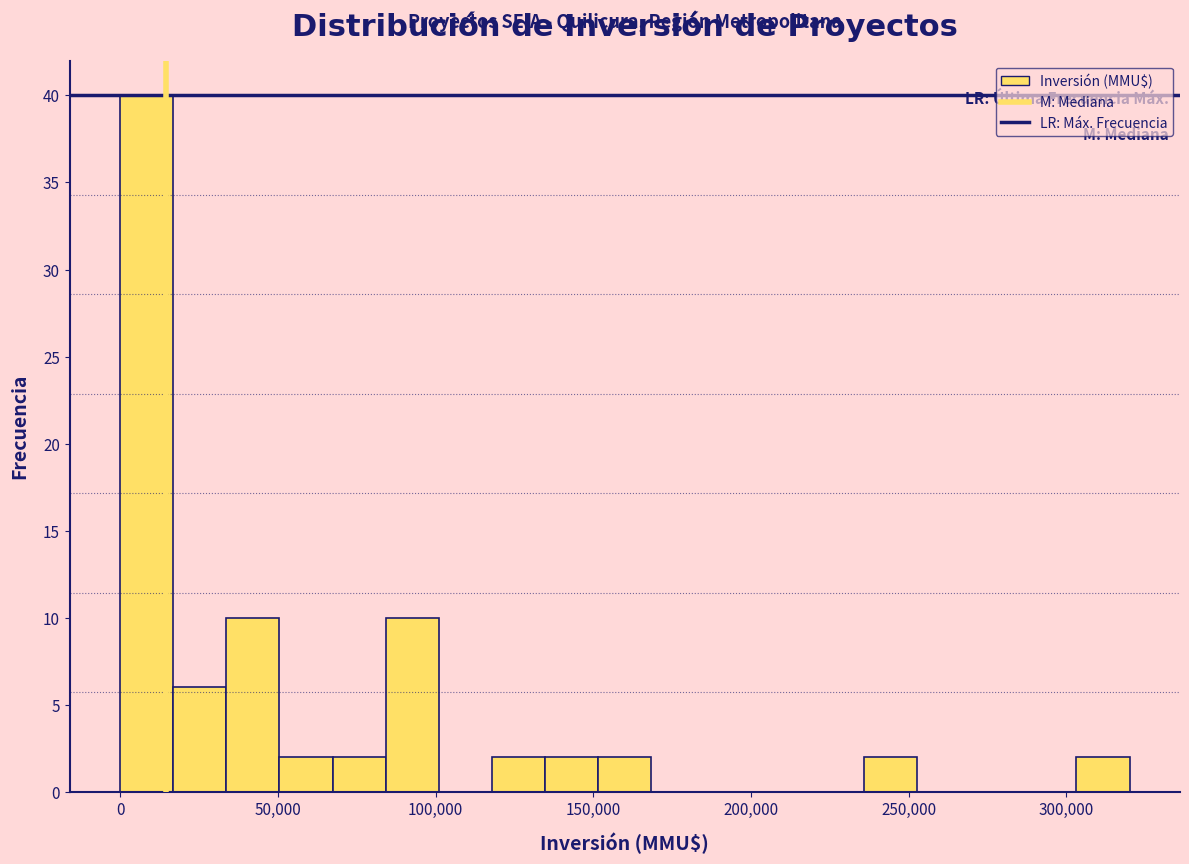

Read against the x-axis, roughly where is the centre of the tallest bar?

10000